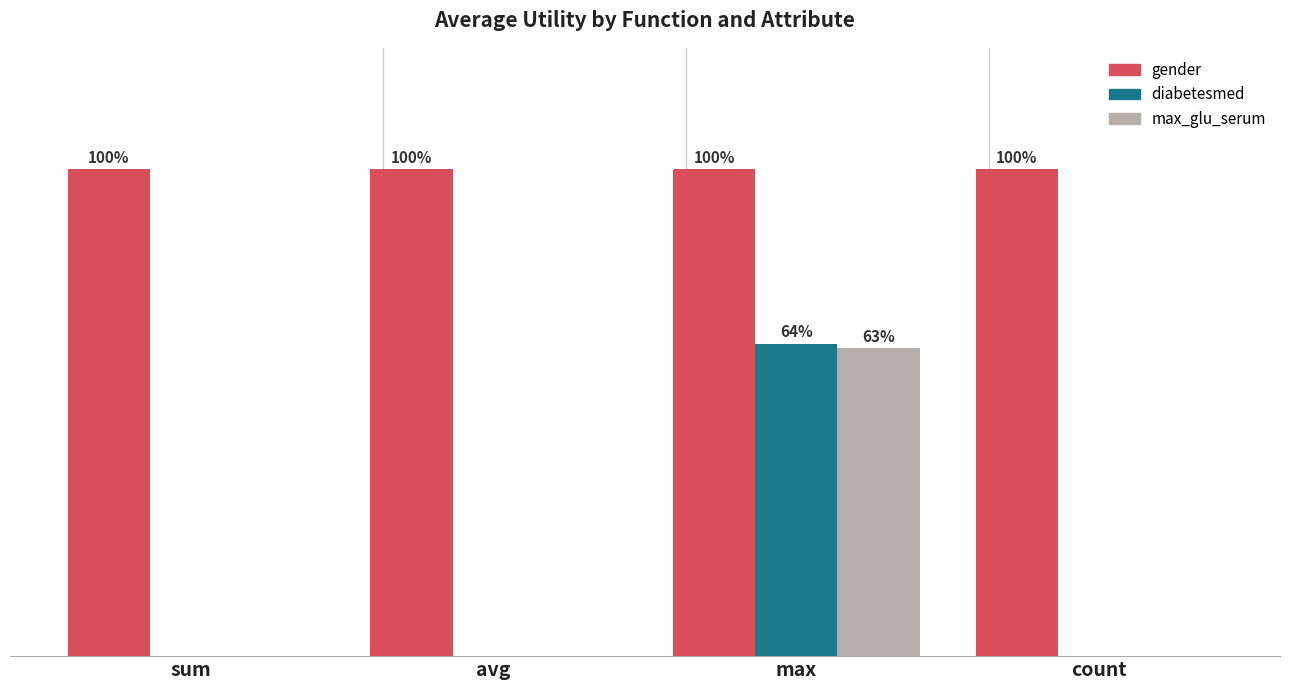

What are all the series names shown in the legend?

gender, diabetesmed, max_glu_serum